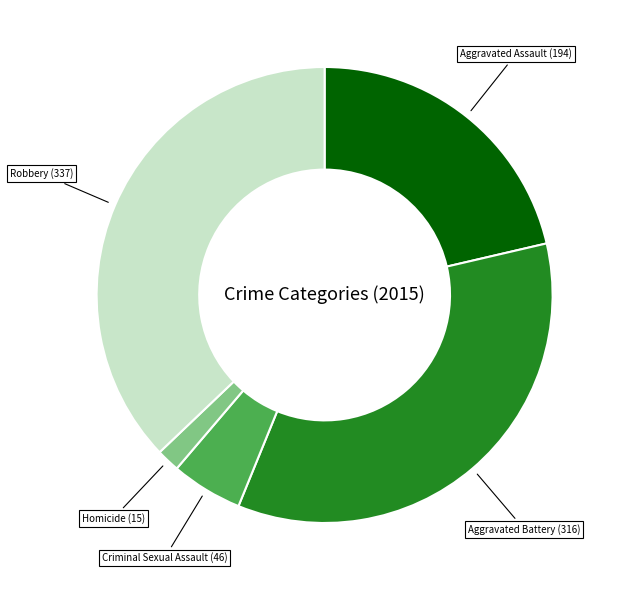

Is there any slice that represents more than half of the pie?

No